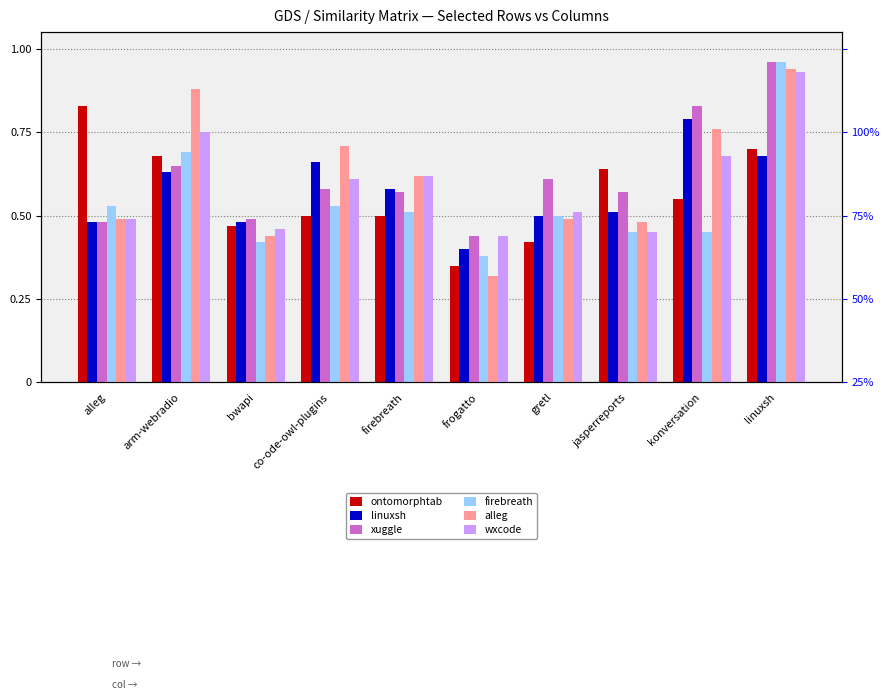

What is the greatest value displayed?

1.0